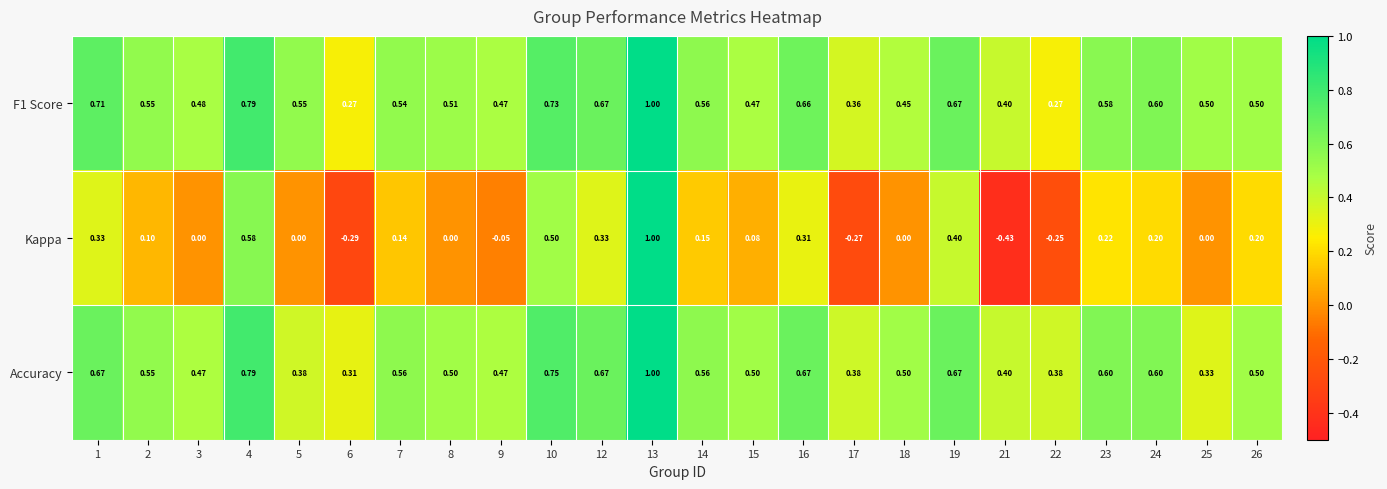

Which series has the widest spread of values?

Kappa